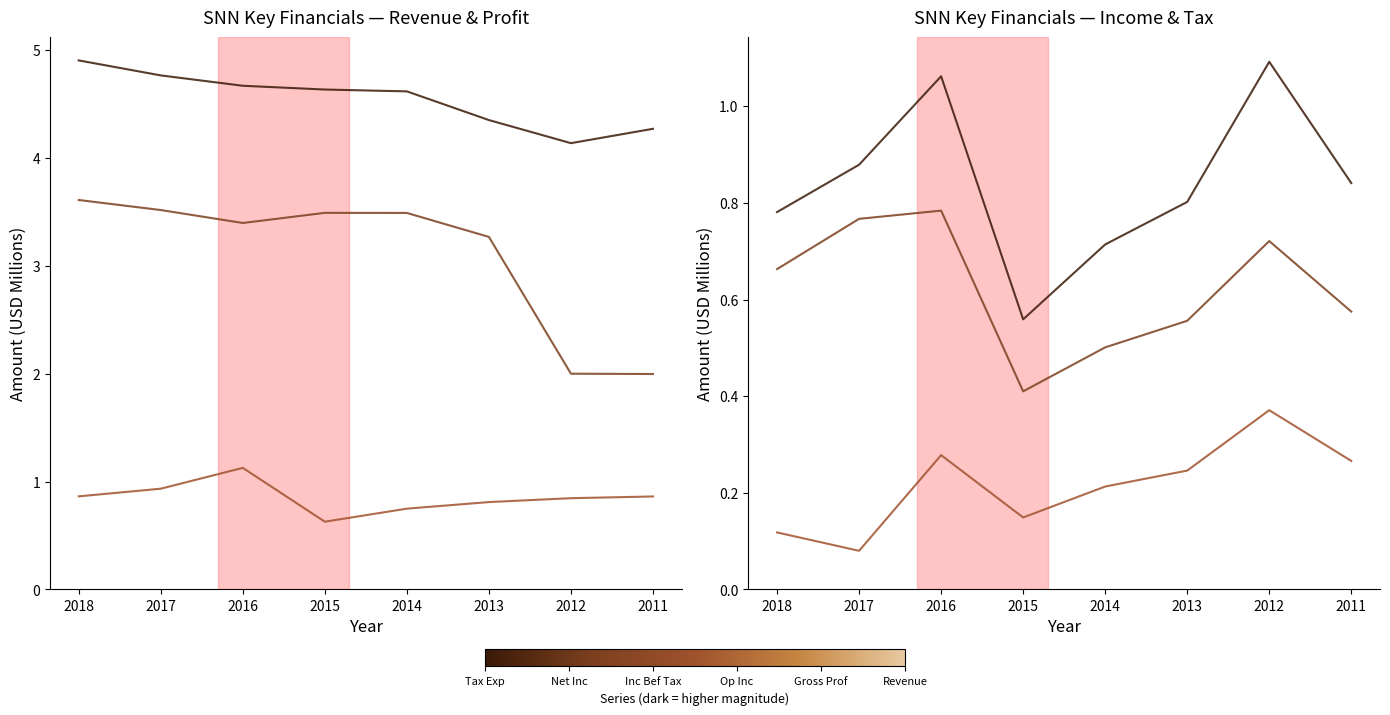

Reading right to left, what are all the values shown in this chart?

Total Revenue: 4.3	4.1	4.4	4.6	4.6	4.7	4.8	4.9
Gross Profit: 2.0	2.0	3.3	3.5	3.5	3.4	3.5	3.6
Operating Income or Loss: 0.9	0.8	0.8	0.7	0.6	1.1	0.9	0.9
Income Before Tax: 0.8	1.1	0.8	0.7	0.6	1.1	0.9	0.8
Net Income: 0.6	0.7	0.6	0.5	0.4	0.8	0.8	0.7
Income Tax Expense: 0.3	0.4	0.2	0.2	0.1	0.3	0.1	0.1